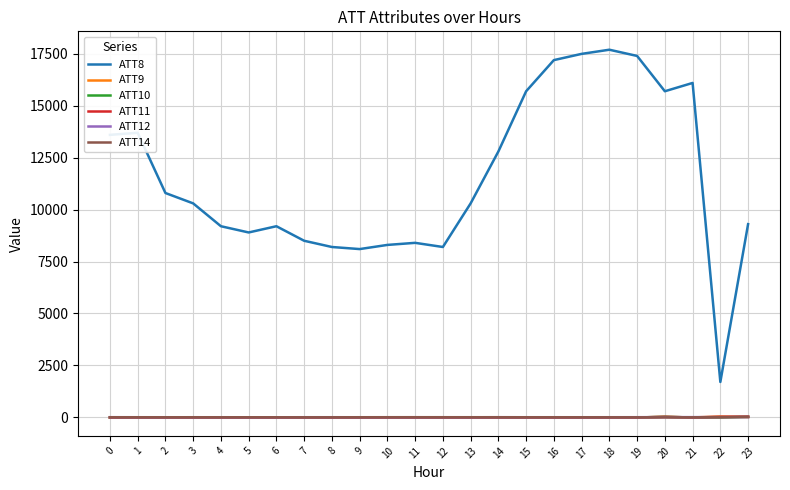

The value of ATT8 at 13 is 18399.4. True or false?

False